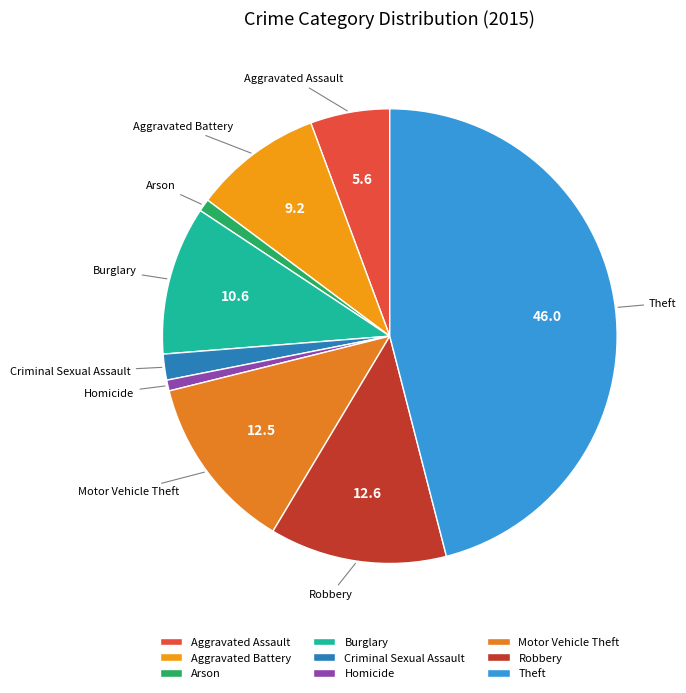

The Theft slice represents 46% of the pie. True or false?

True